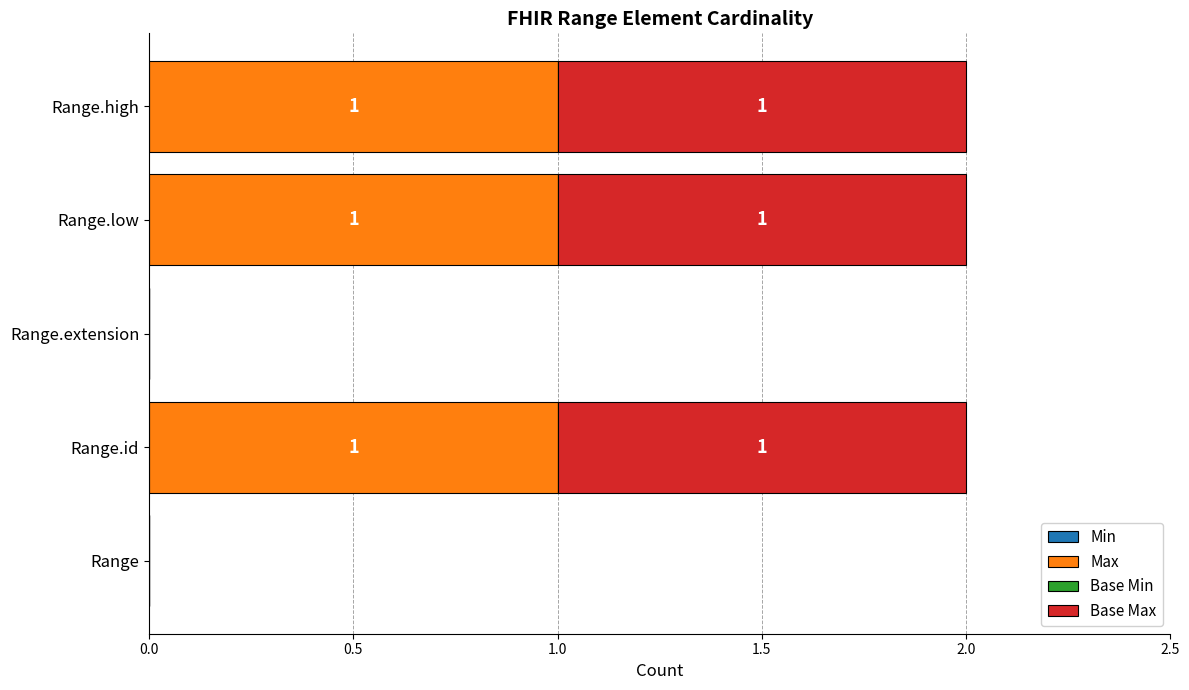

What is the sum of all Max values?

3